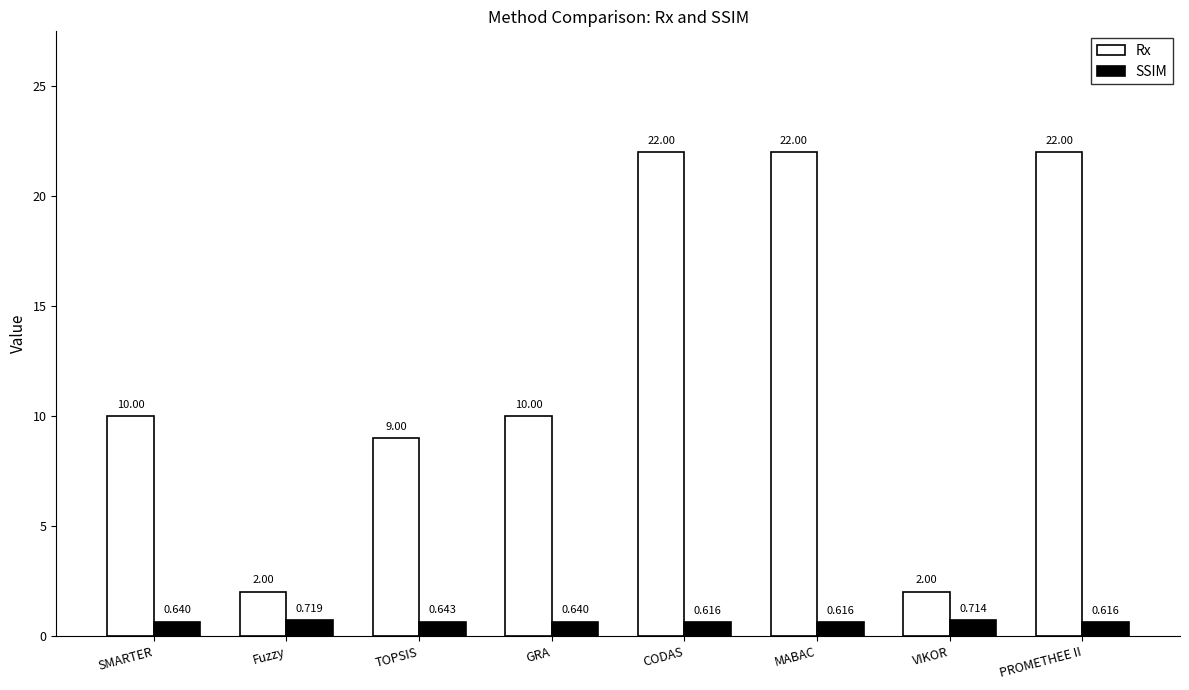

What is the approximate value of Rx at SMARTER?

10.0